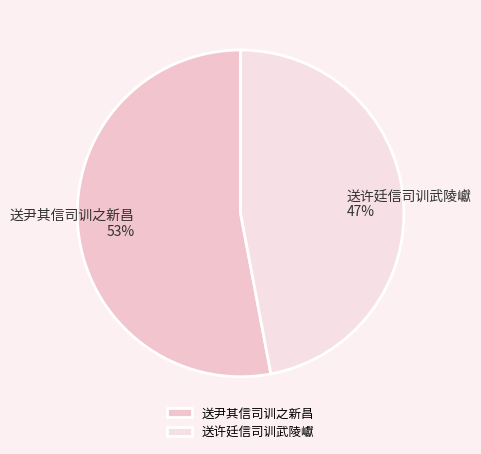

Is there a majority slice in this chart?

Yes